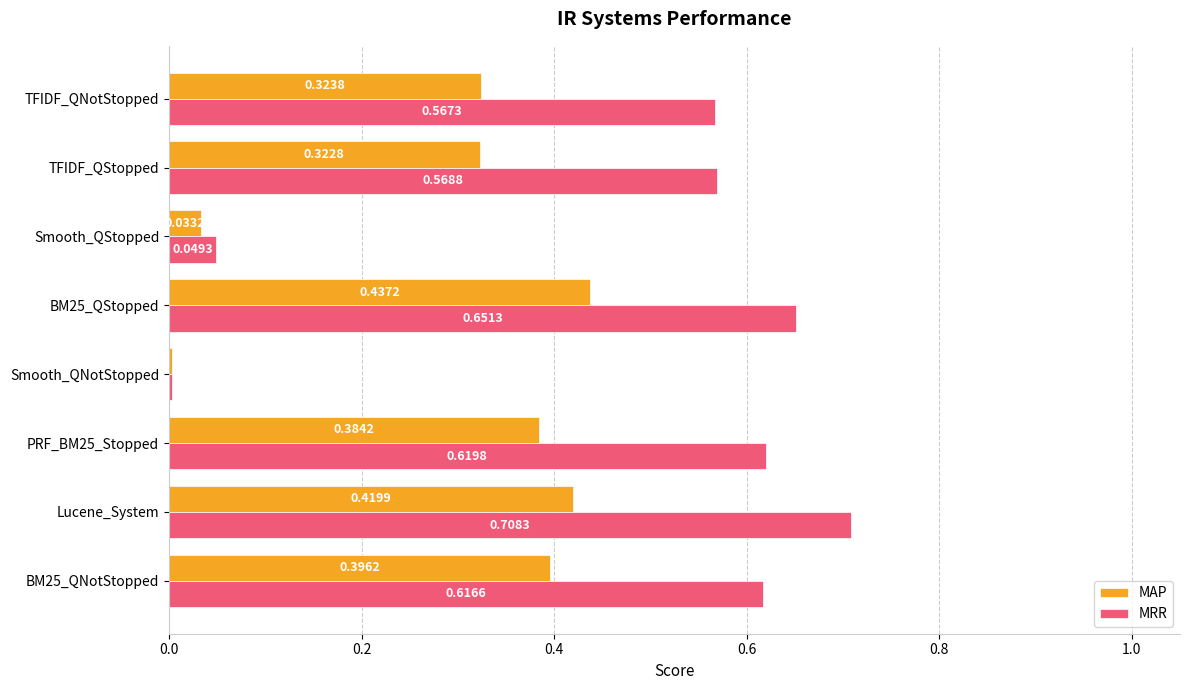

At which label is MRR closest to 0?

Smooth_QNotStopped